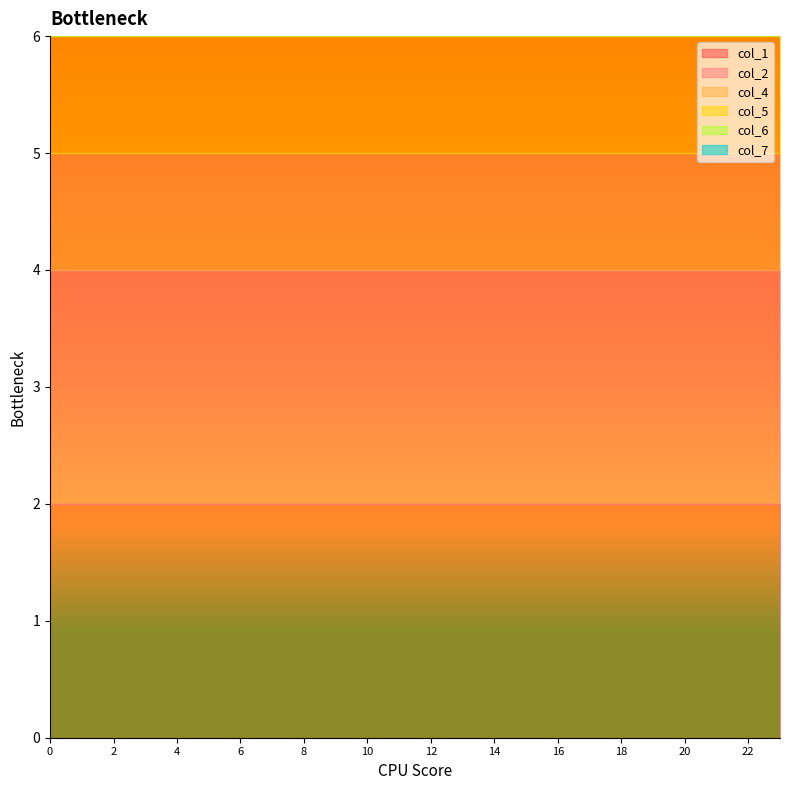

True or false: col_7 and col_5 cross at least once.

False